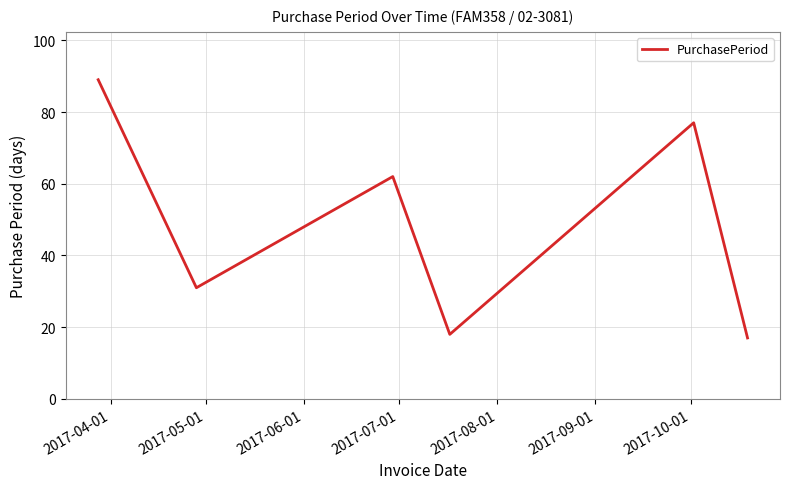

What is the sum of all values?

294